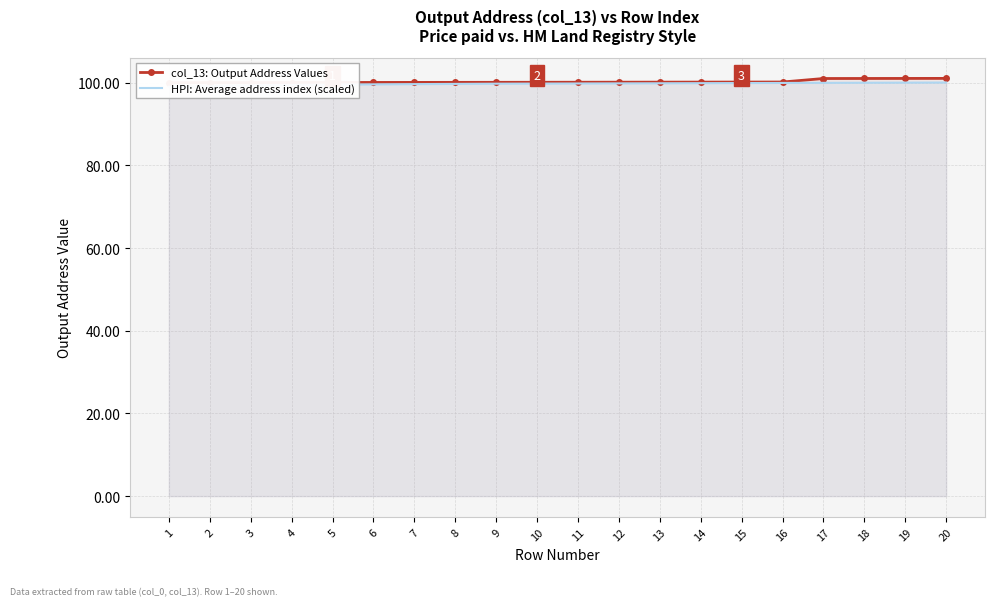

Where is col_13: Output Address Values nearest to the value 100?

1